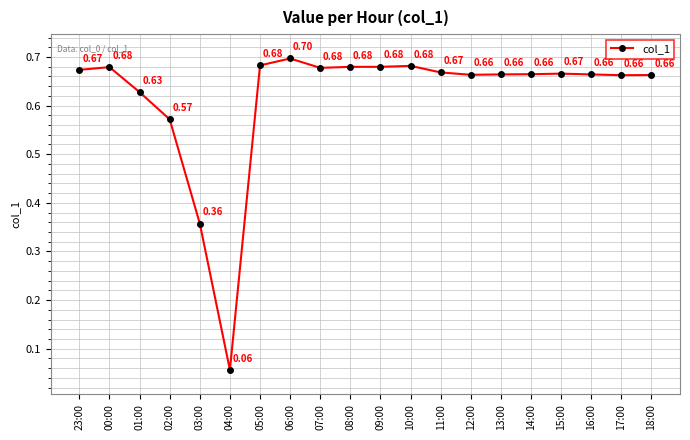

True or false: the data shows 0.7 at 06:00.

True